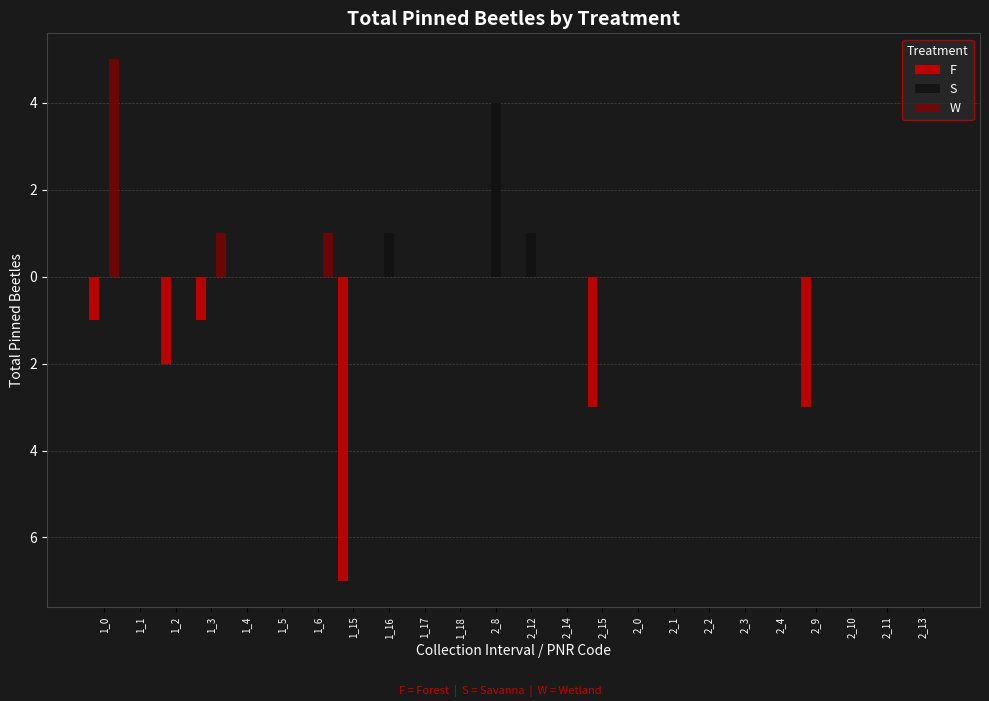

At which category is the sum across all series the highest?

1_0